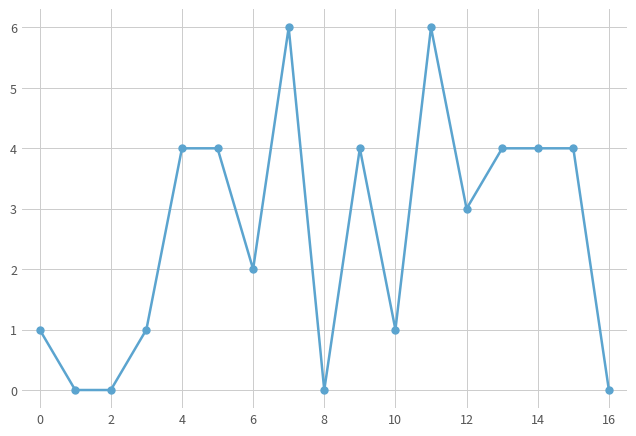

What is the value of the 13th point from the left?

3